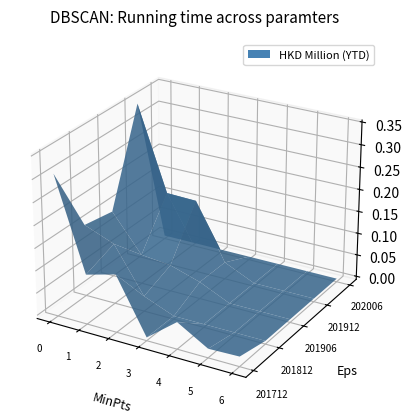

Reading left to right, list all the values displayed in this chart.

201712: 0.3	0.1	0.1	0.0	0.1	0.0	0.0
201812: 0.2	0.1	0.0	0.0	0.0	0.0	0.0
201906: 0.1	0.1	0.1	0.0	0.0	0.0	0.0
201912: 0.3	0.2	0.2	0.0	0.0	0.0	0.0
202006: 0.0	0.0	0.0	0.0	0.0	0.0	0.0